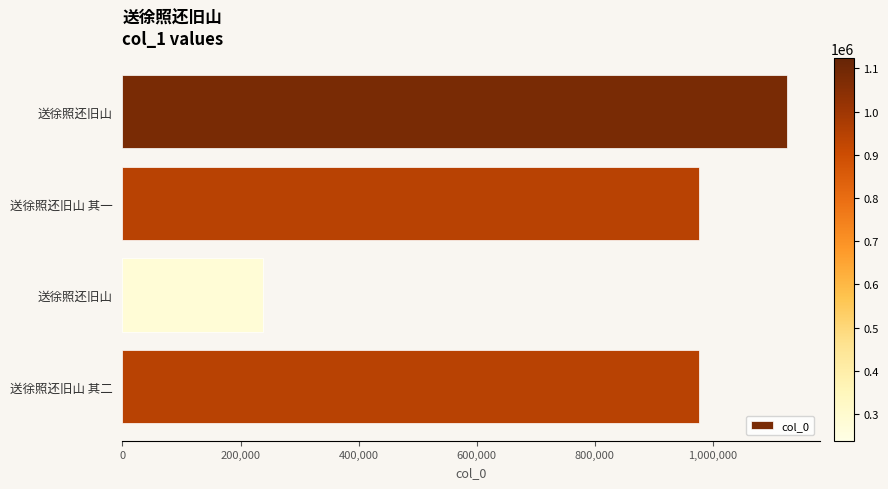

Are the bars horizontal?

Yes